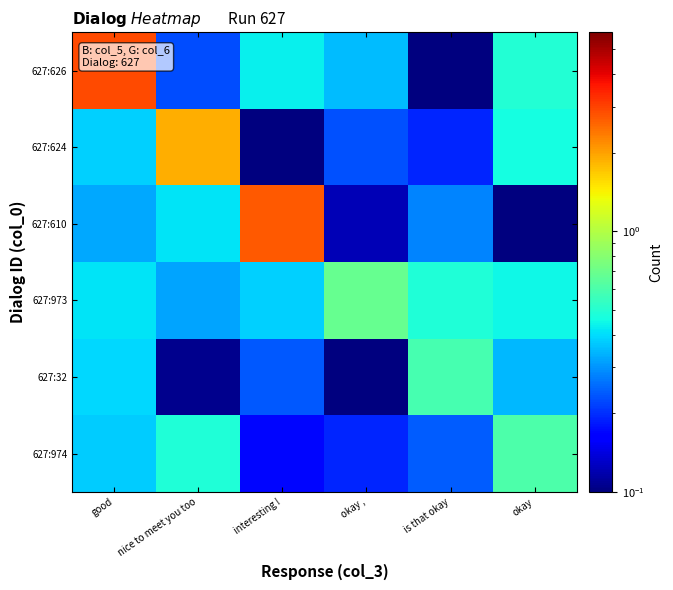

At how many categories does at least one series exceed 1?

3